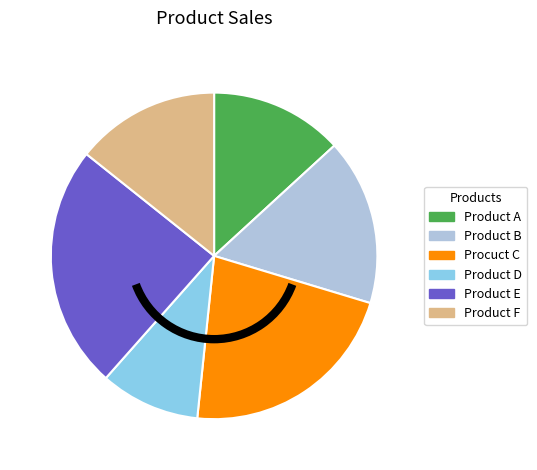

Combined, do Product E and Product D account for over 50%?

No